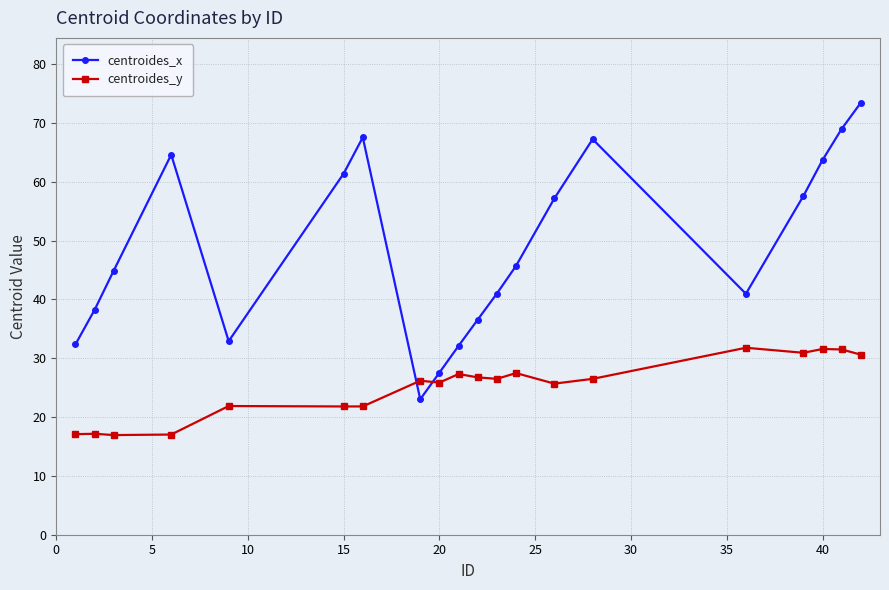

Which series ends up on top after the final intersection of centroides_x and centroides_y?

centroides_x